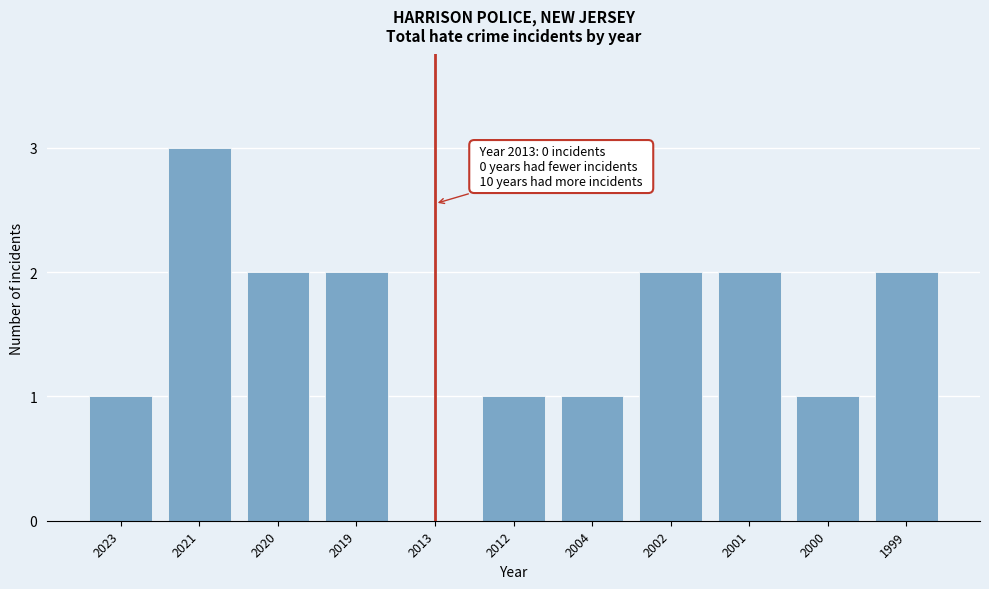

Reading left to right, extract all data points from this chart.

2023=1	2021=3	2020=2	2019=2	2013=0	2012=1	2004=1	2002=2	2001=2	2000=1	1999=2